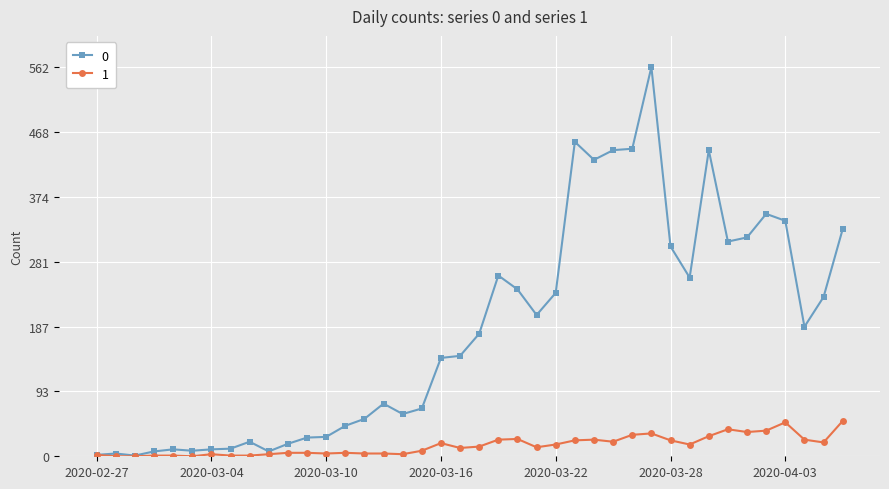

What is the maximum value shown in the chart?

562